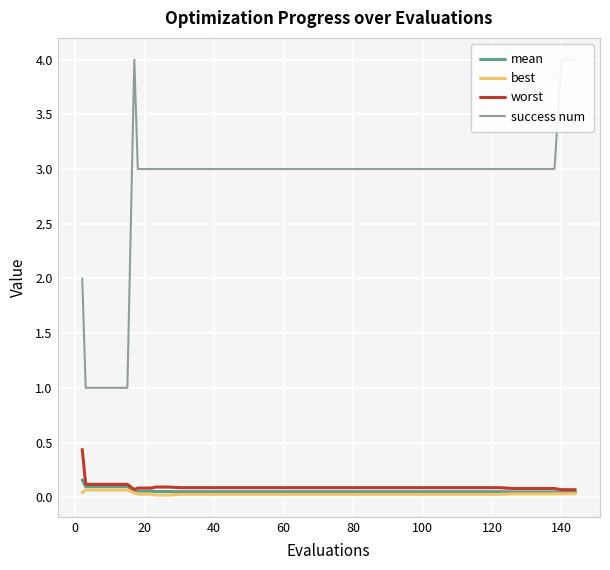

Is this an area chart (filled region under the line)?

No